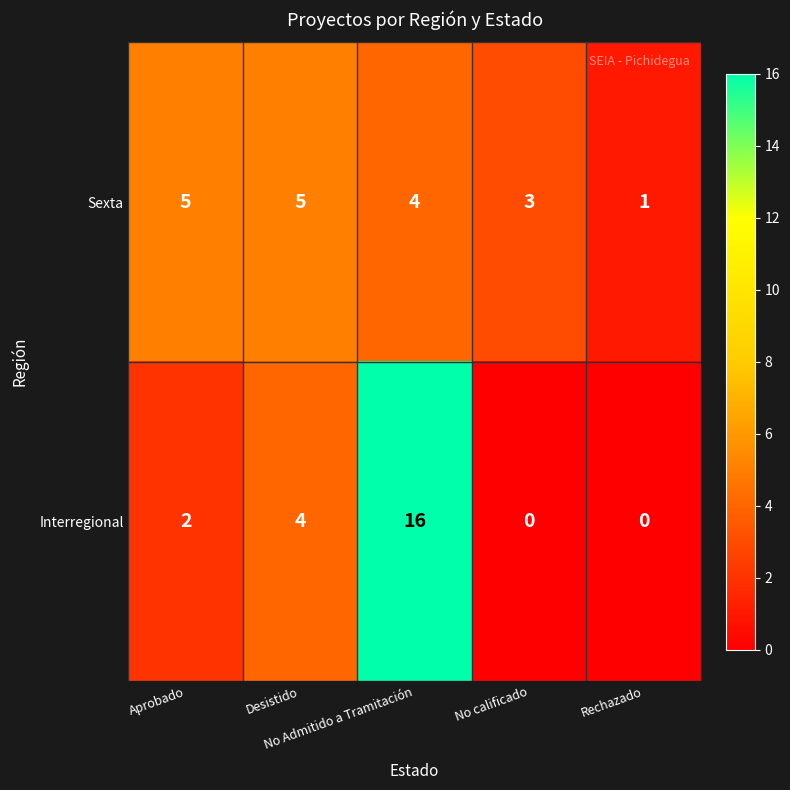

Count the Interregional values in the range 0 to 4.

4